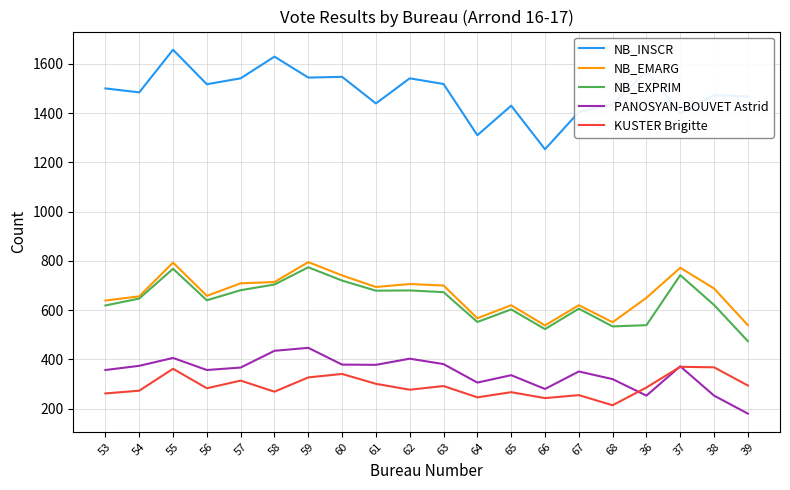

What is the approximate value of PANOSYAN-BOUVET Astrid at 36?

253